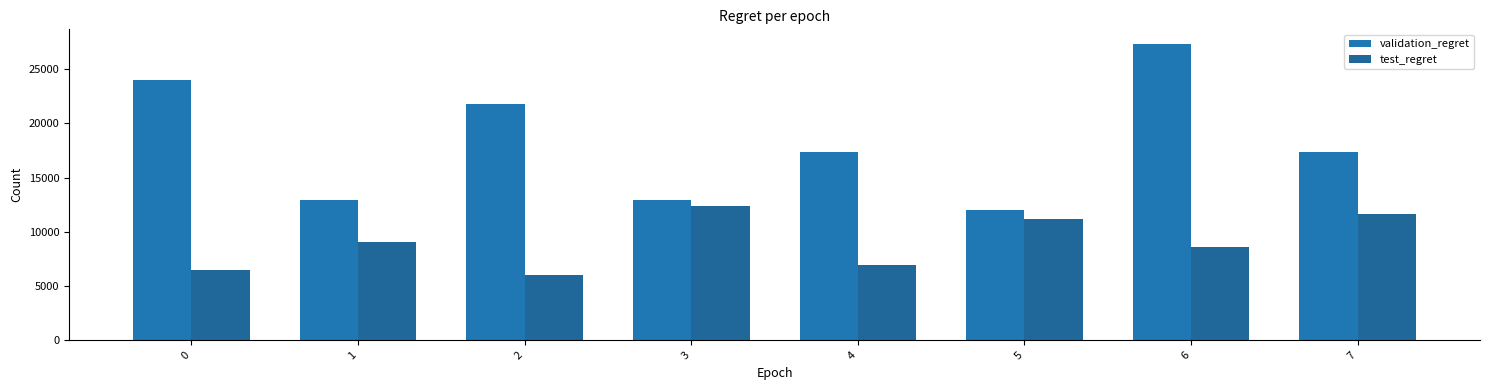

How many bars are there in each group?

2